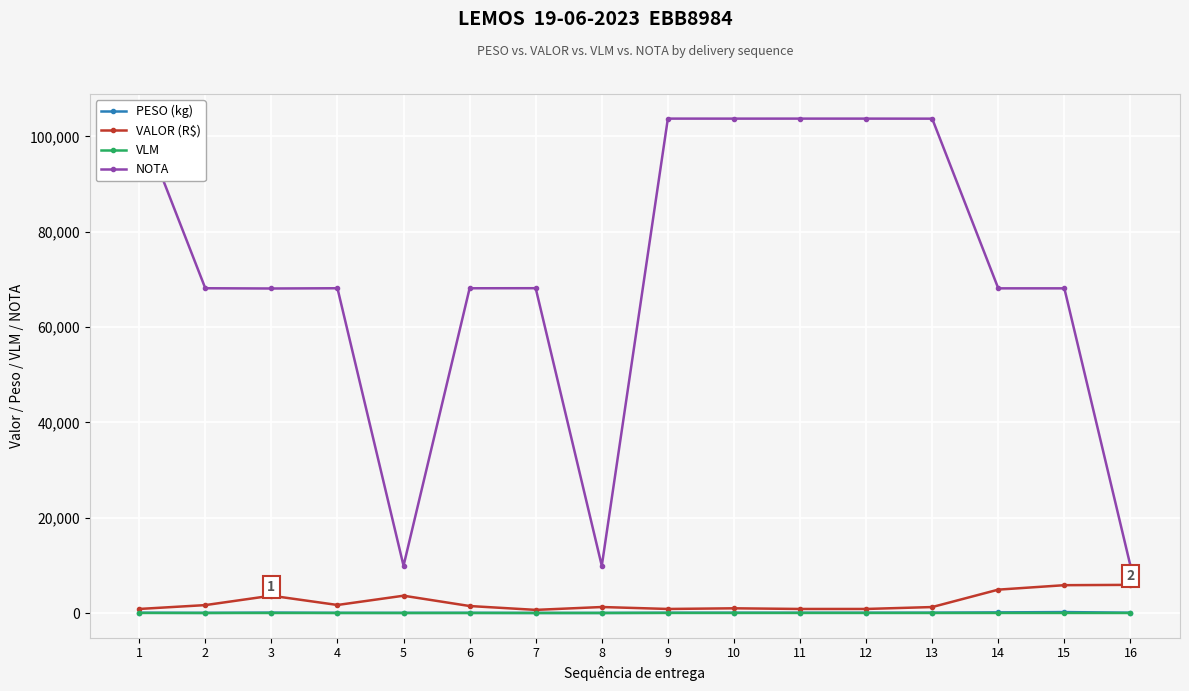

Which series has the largest range (max minus min)?

NOTA